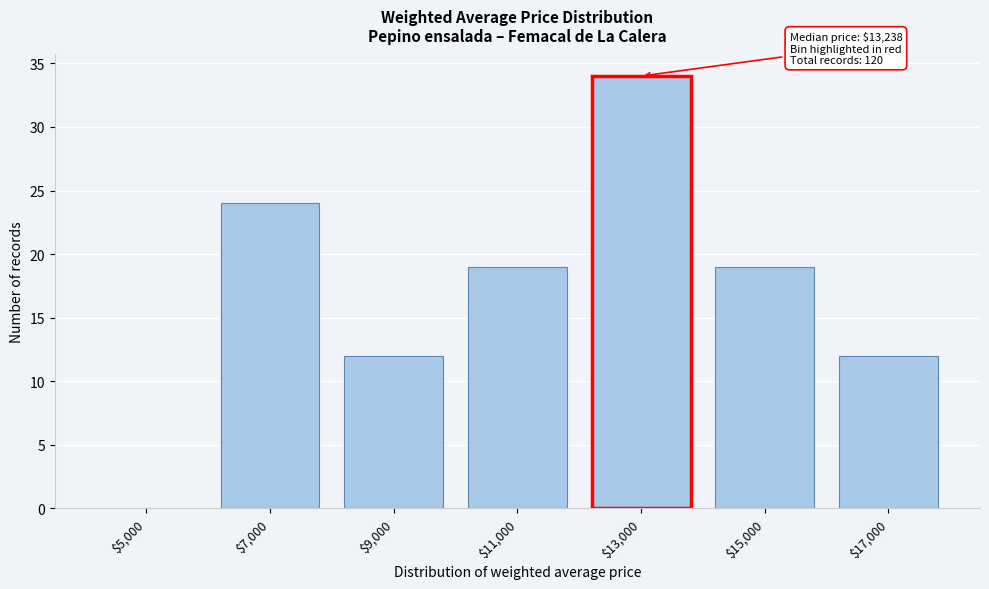

The value at $15,000 is 28. True or false?

False